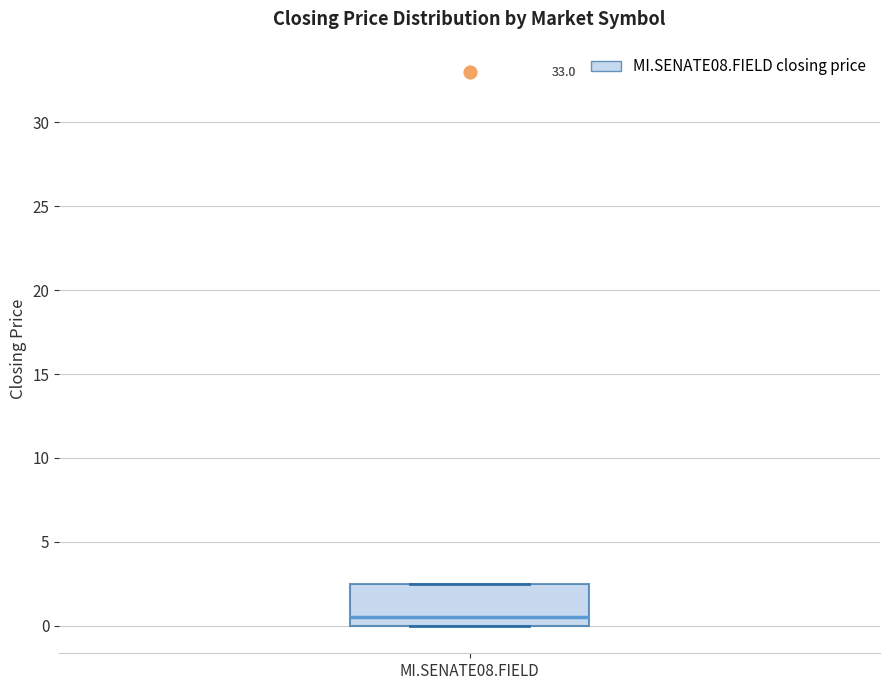

Transcribe this box plot: give where the median line is, the range the box spans, and where the two whiskers end, as read against the y-axis. The values are not printed on the chart, so give them approximately, as read against the axis.

median 0.5, box 0.0 to 2.5, whiskers 0.0 to 2.5